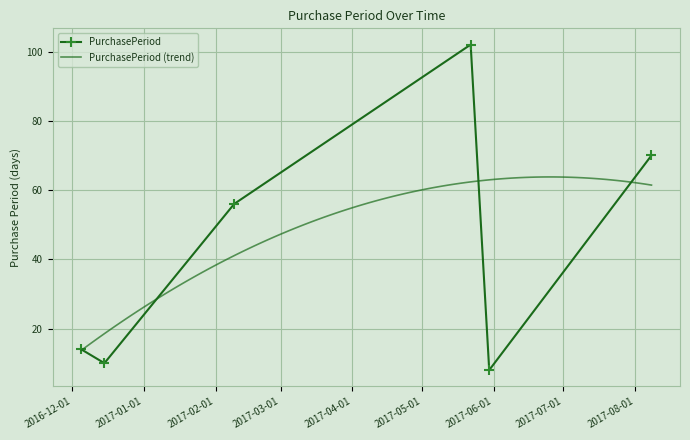

Read the value at 2017-05-30, to the nearest 10.

10